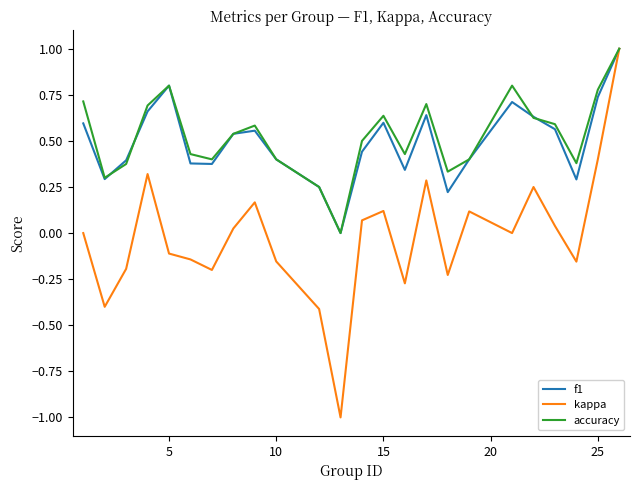

What is the highest value of the accuracy series?

1.0